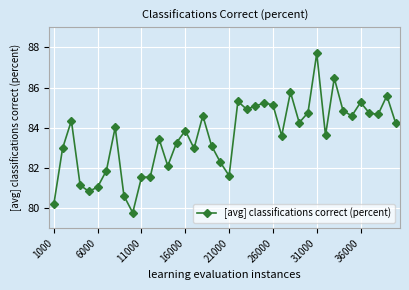

True or false: there are more than 2 points higher than both neighbors.

True